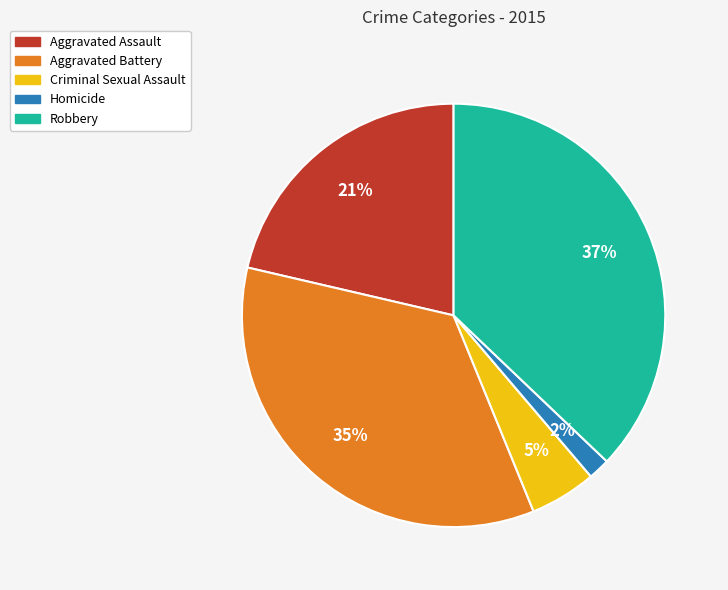

Which has a higher value, Criminal Sexual Assault or Homicide?

Criminal Sexual Assault